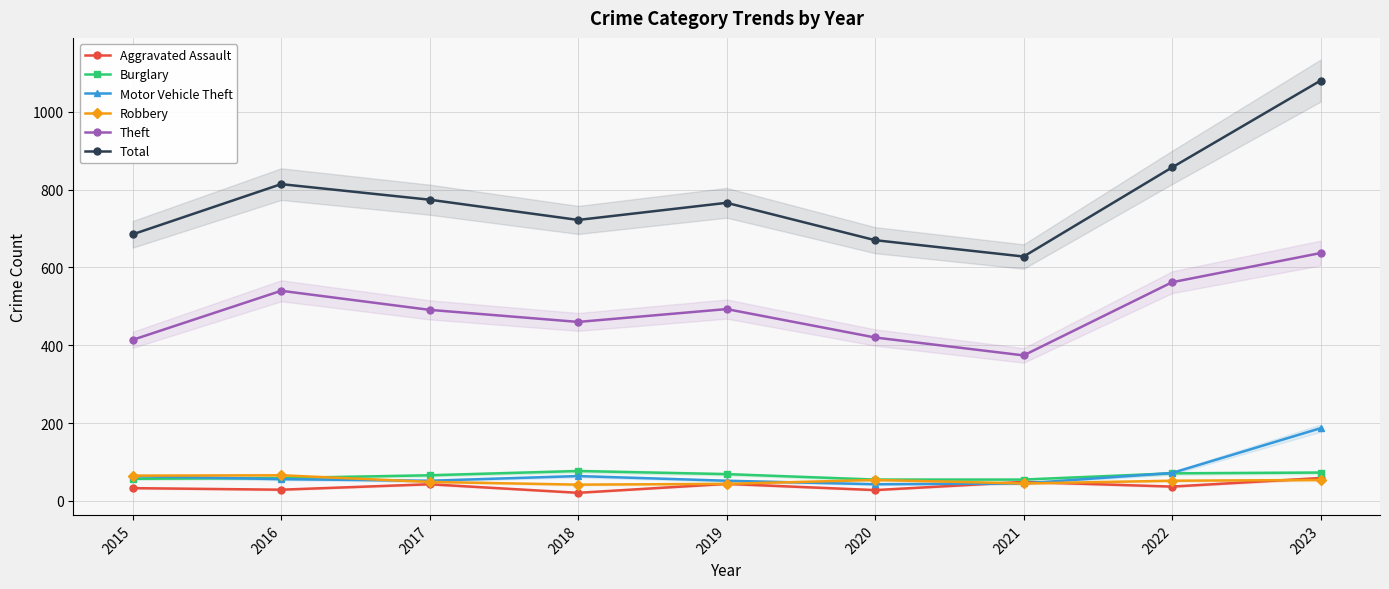

What is the value of the Aggravated Assault point at the 7th from the left?

49